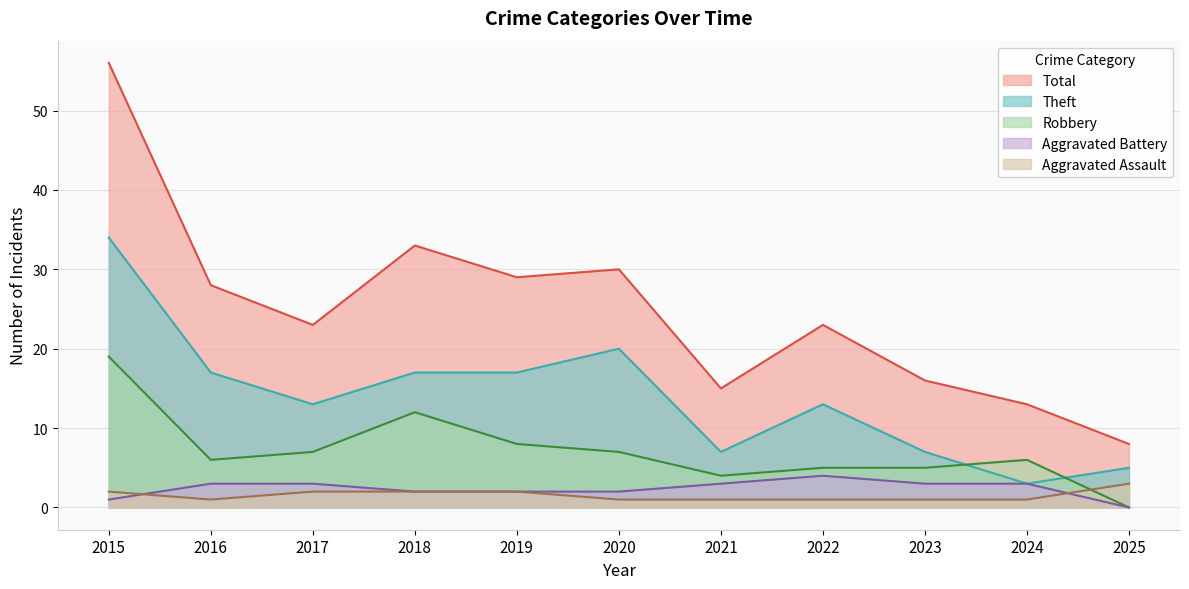

What is the value of the Aggravated Assault point at the 6th from the left?

1